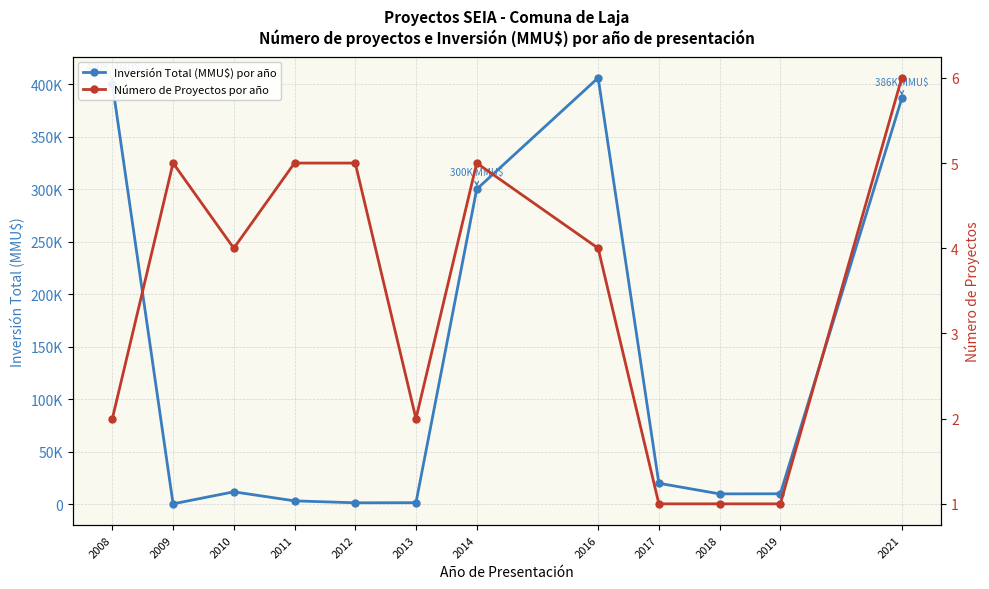

What is the total value across all series at 2013?

1502